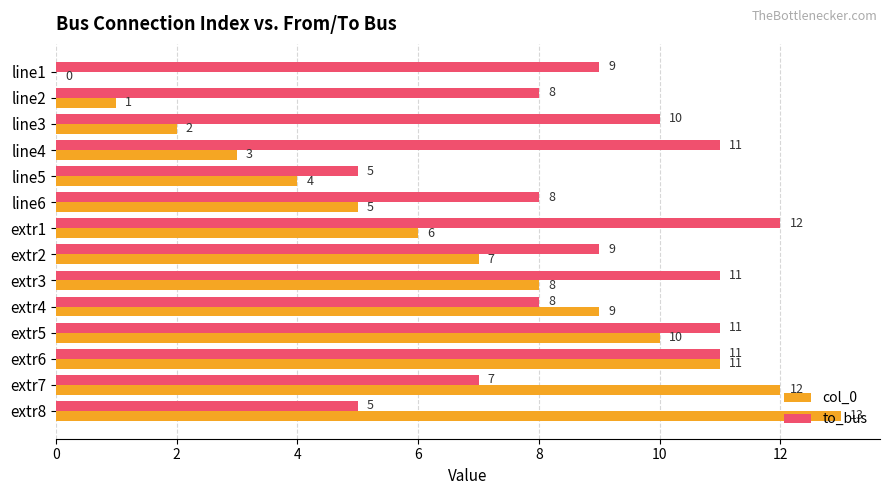

What is the sum of the to_bus values at extr6 and line2?

19